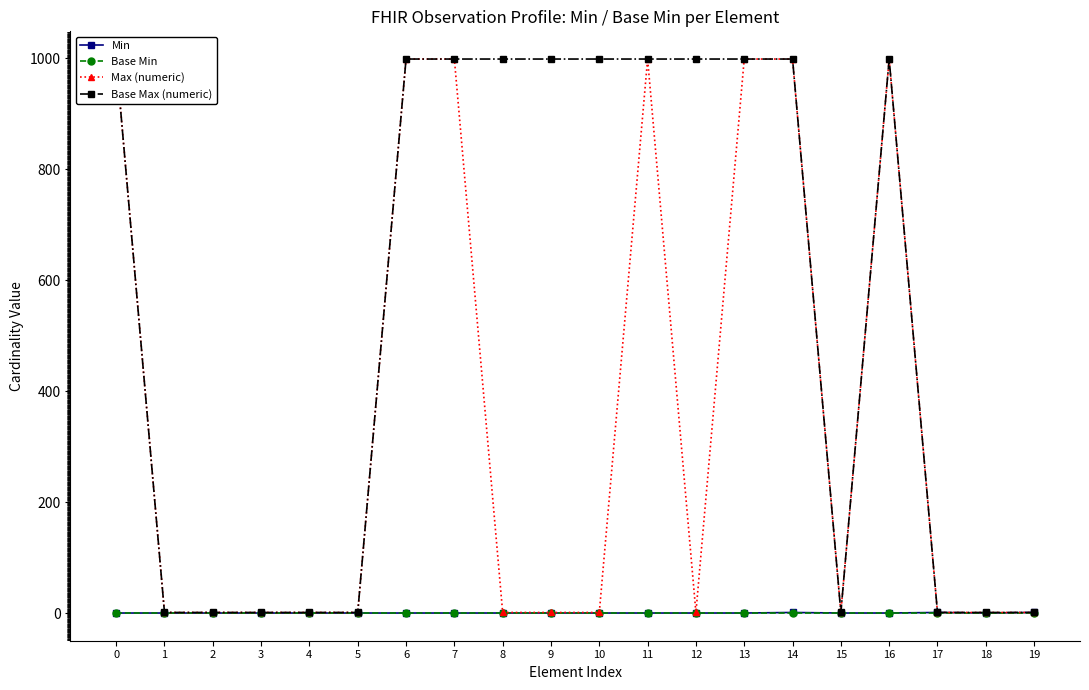

Which series changed the most between 11 and 16?

Min